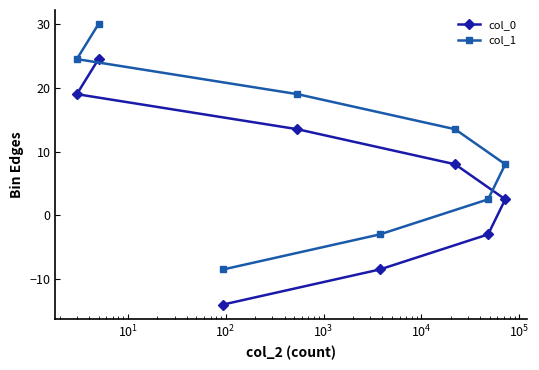

How many positive values does the col_0 series have?

5